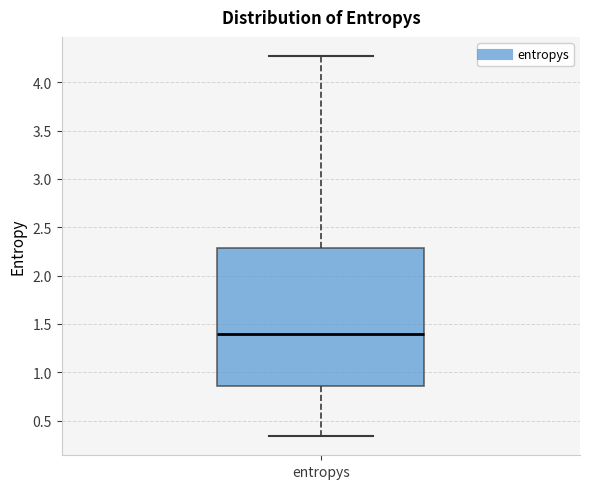

Where does the median line of the box for entropys sit on the y-axis? The values are not printed on the chart, so give them approximately, as read against the axis.

1.40